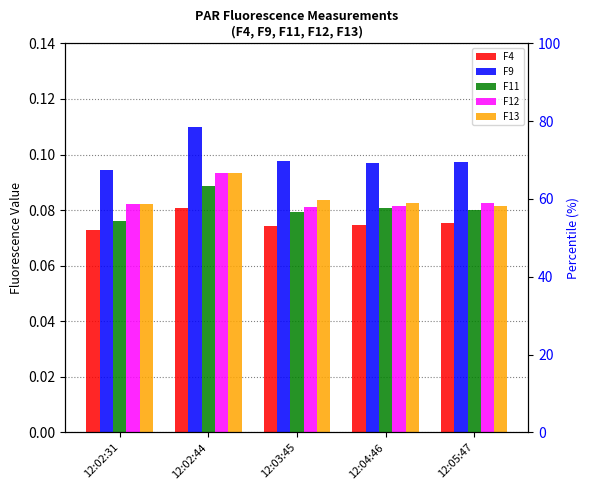

What is the value of the F13 bar at the 1st from the left?

0.1